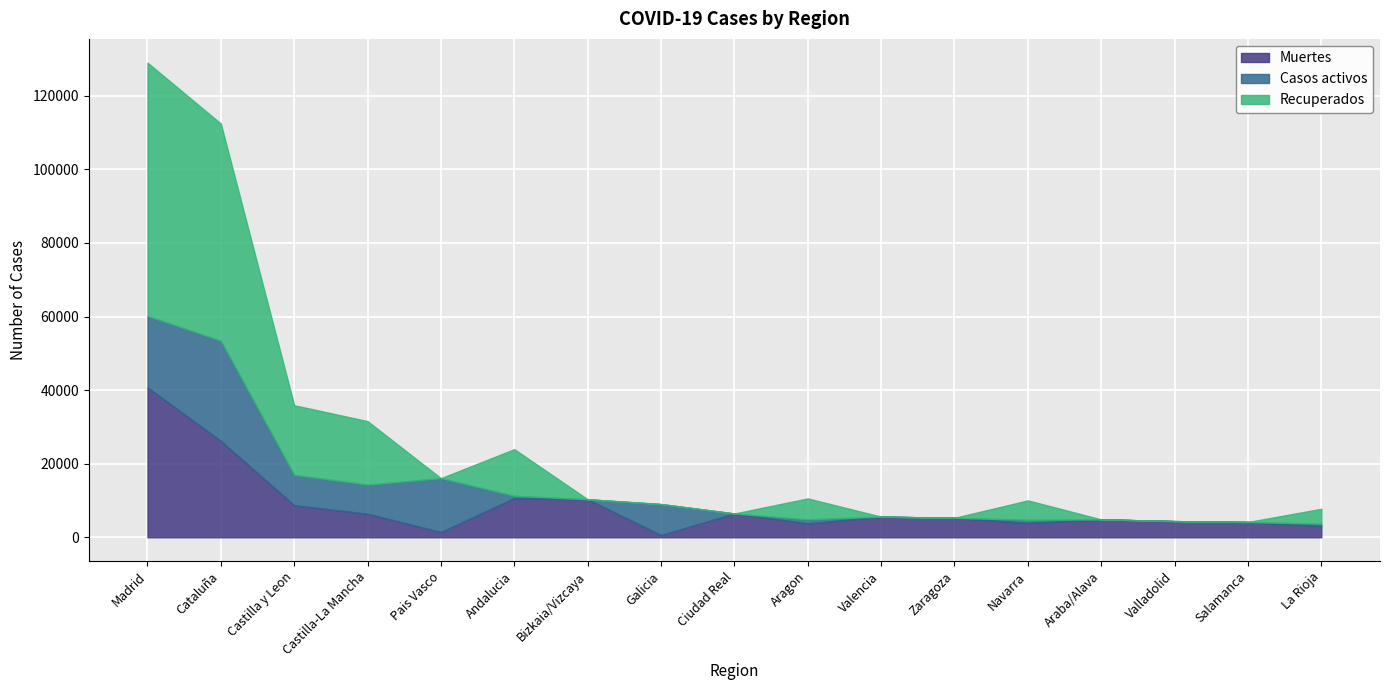

Rank the series at Valladolid from highest to lowest value.

Muertes, Recuperados, Casos activos